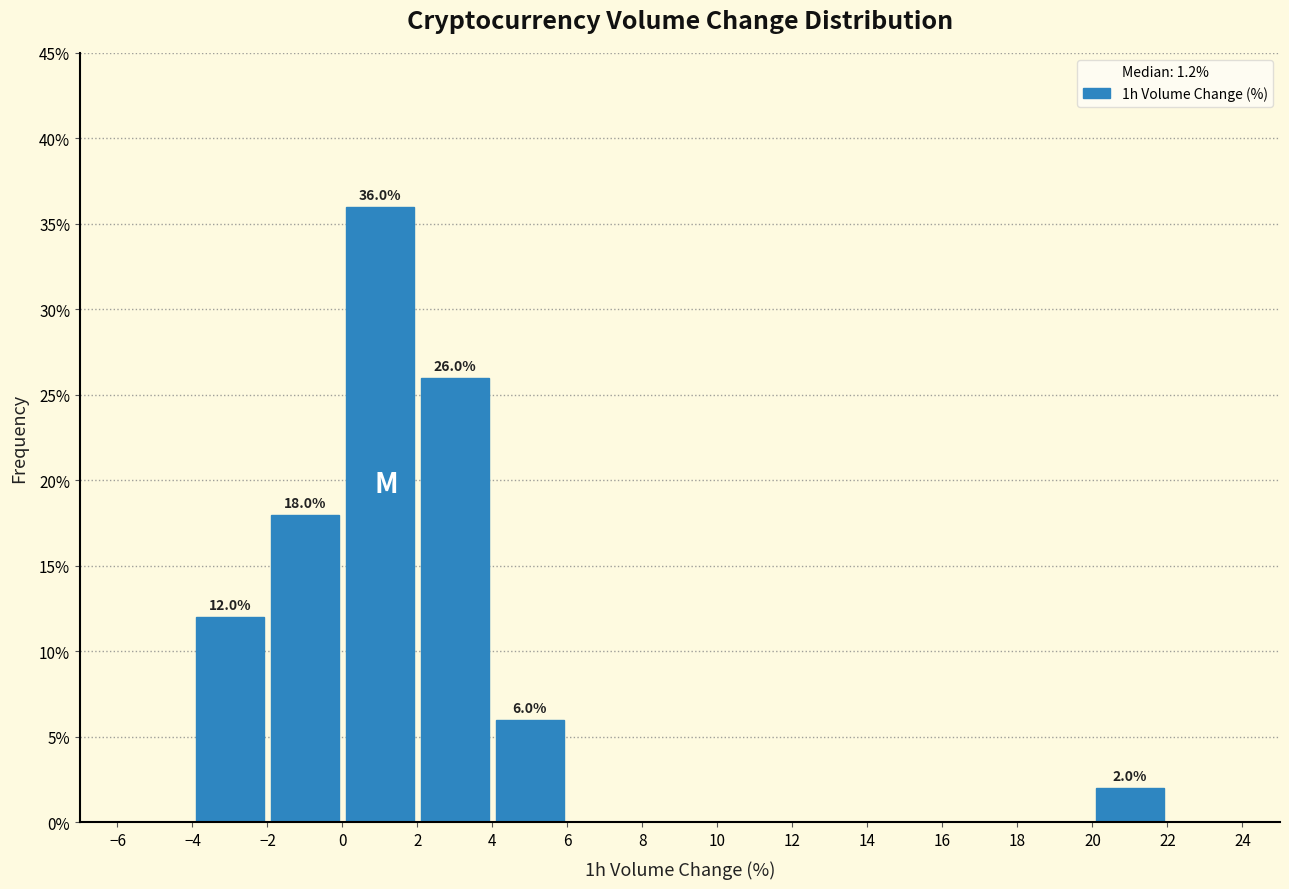

Over which range of the x-axis is the bar tallest?

0 to 2